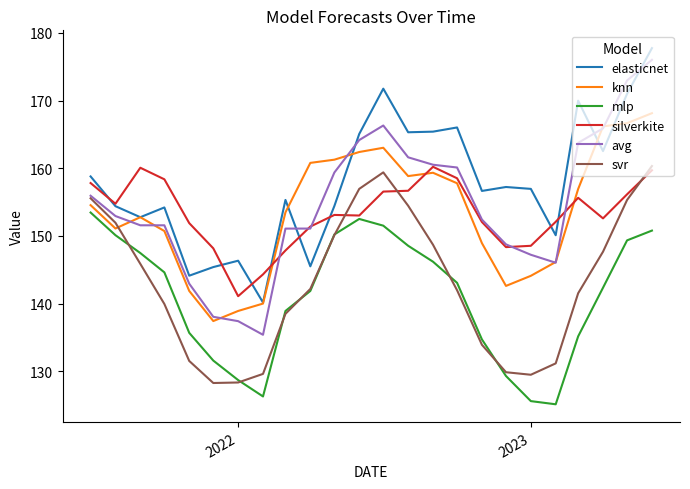

Which series has the widest spread of values?

avg